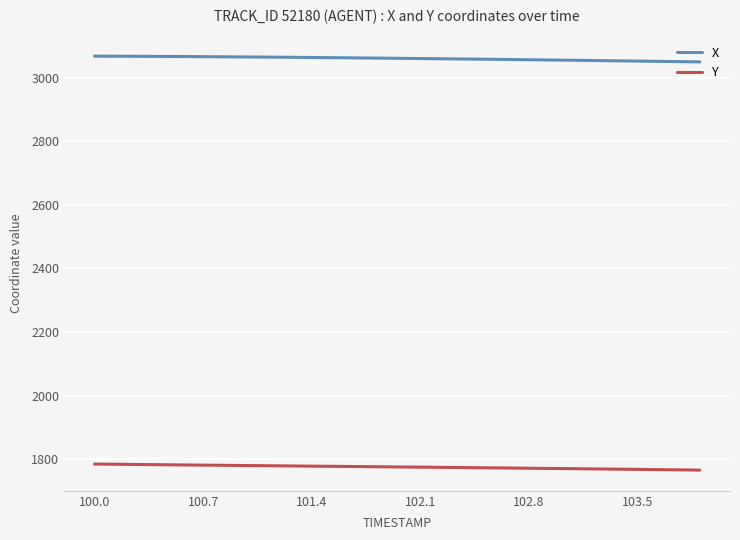

True or false: X and Y cross at least once.

False